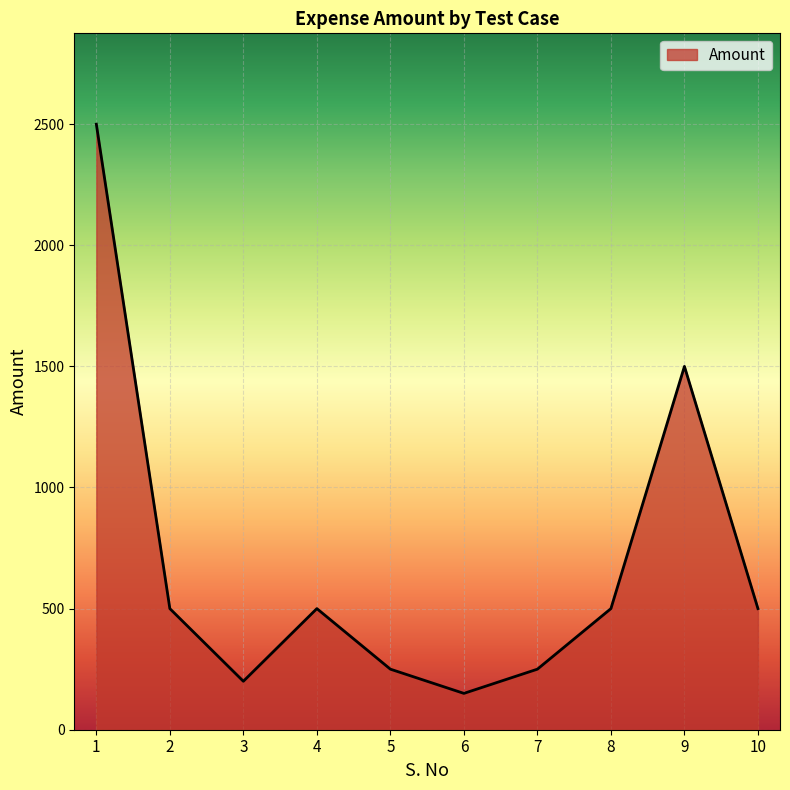

Which has a higher value, 8 or 7?

8